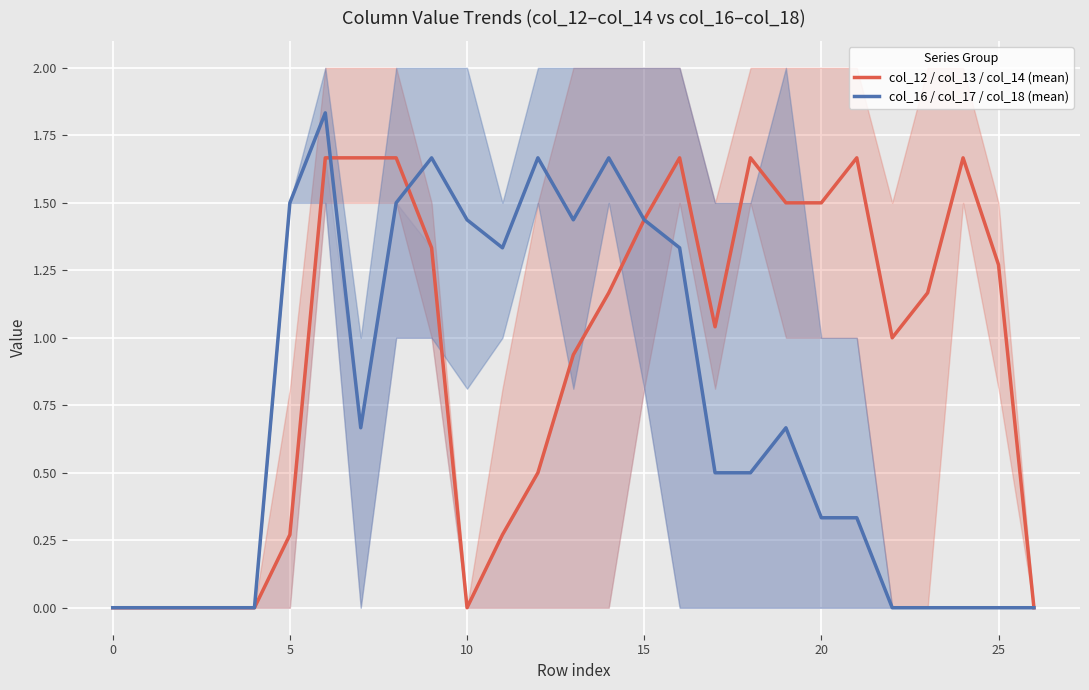

How many interior local valleys does the col_12 / col_13 / col_14 (mean) series have?

3